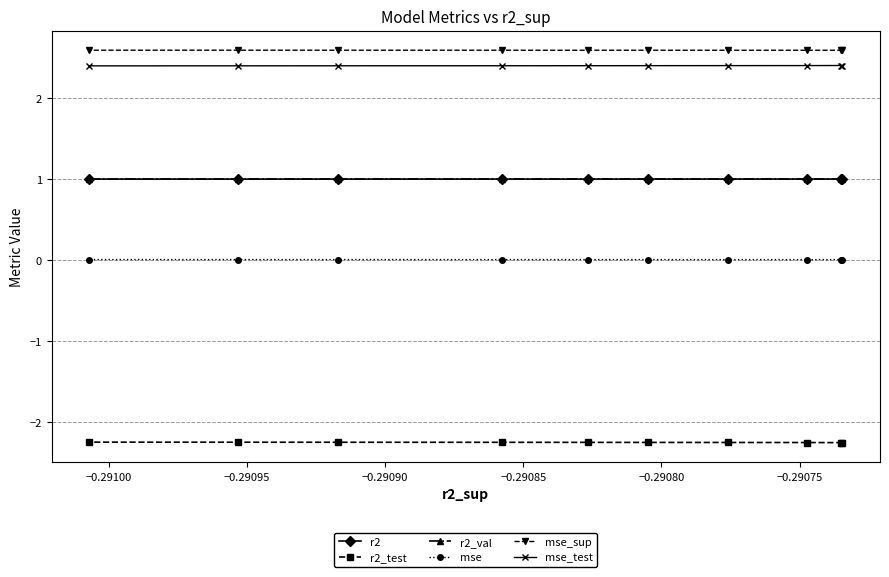

What is the value of the mse_test point at the 4th from the left?

2.4